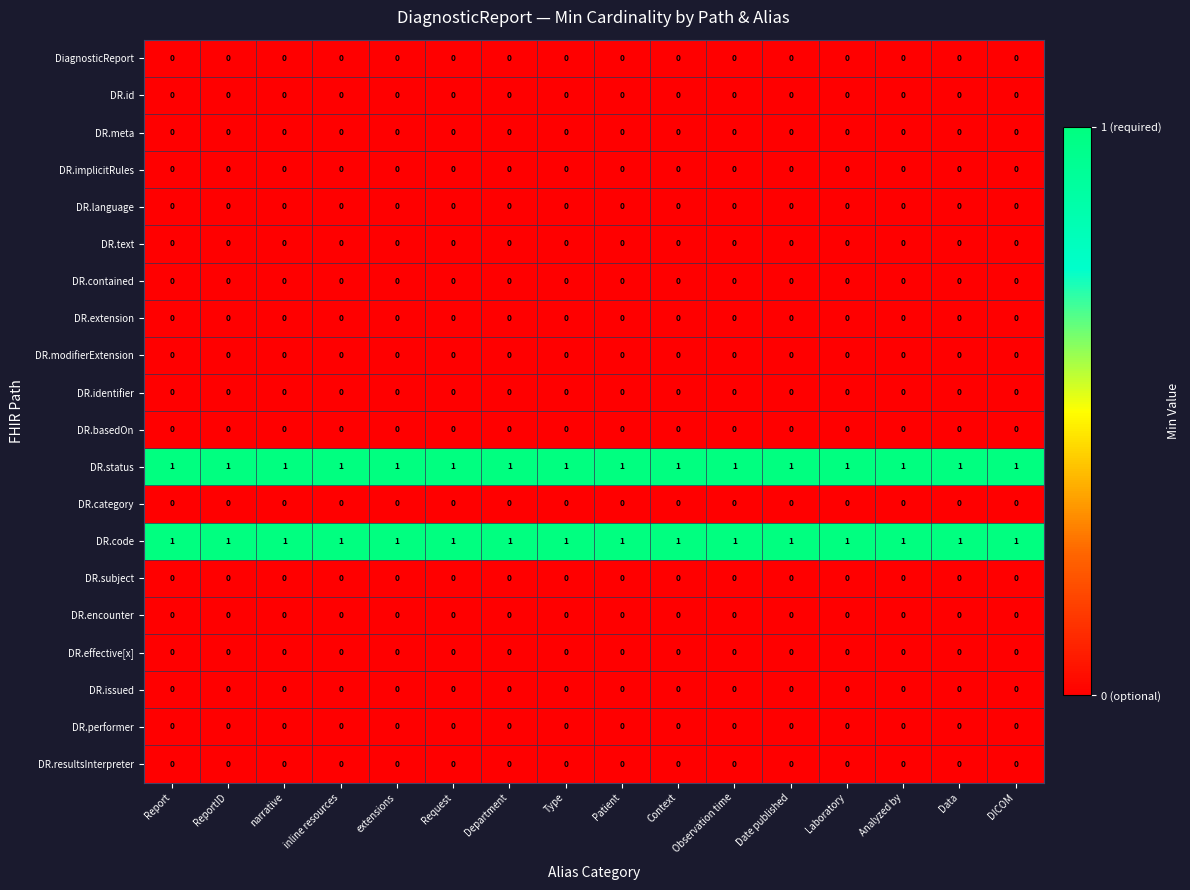

The value of DR.status at Context is 1. True or false?

True